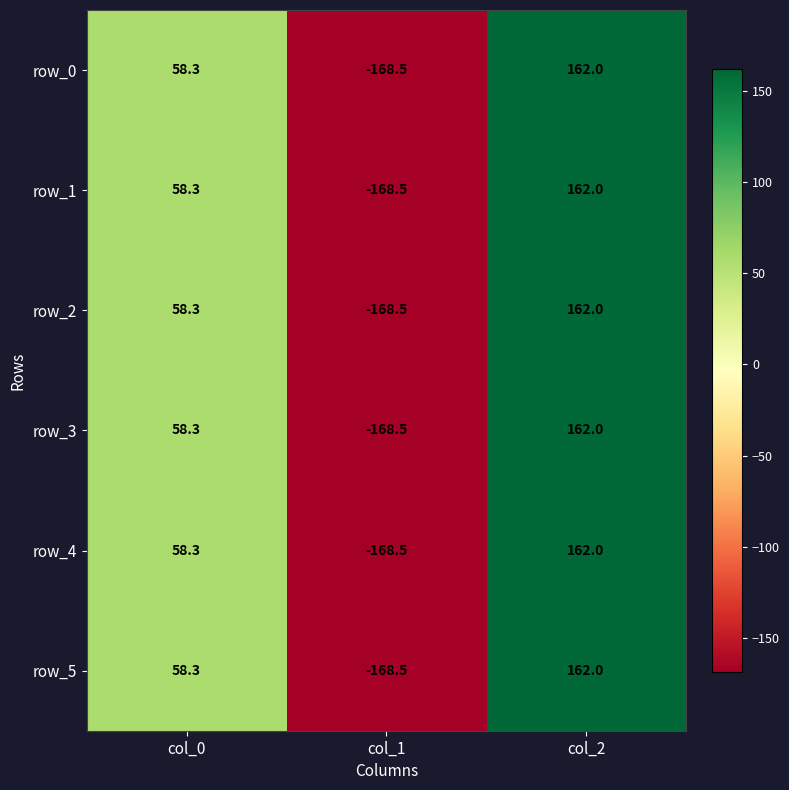

The row_0 series shows 162.0 at col_2. True or false?

True